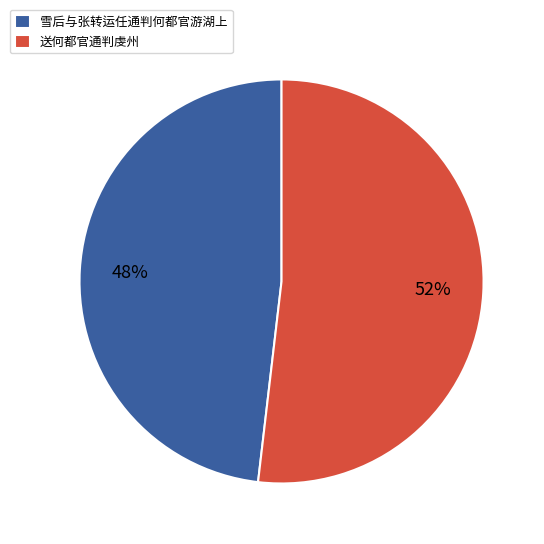

To the nearest percent, what percentage of the pie is 雪后与张转运任通判何都官游湖上?

48%